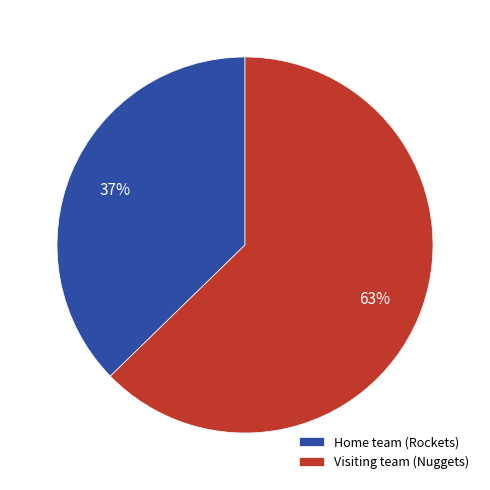

To the nearest percent, what portion does Visiting team (Nuggets) represent?

63%